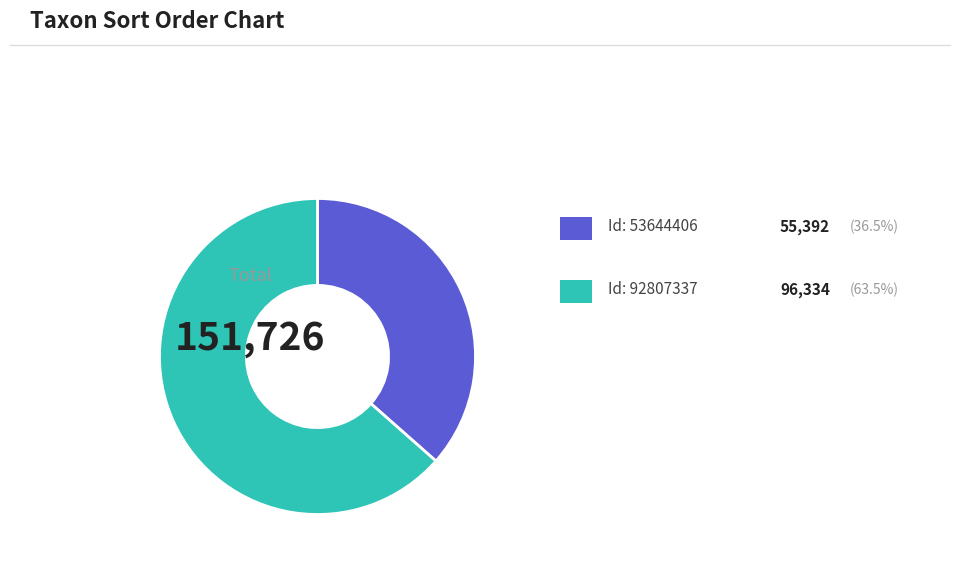

Is there a majority slice in this chart?

Yes